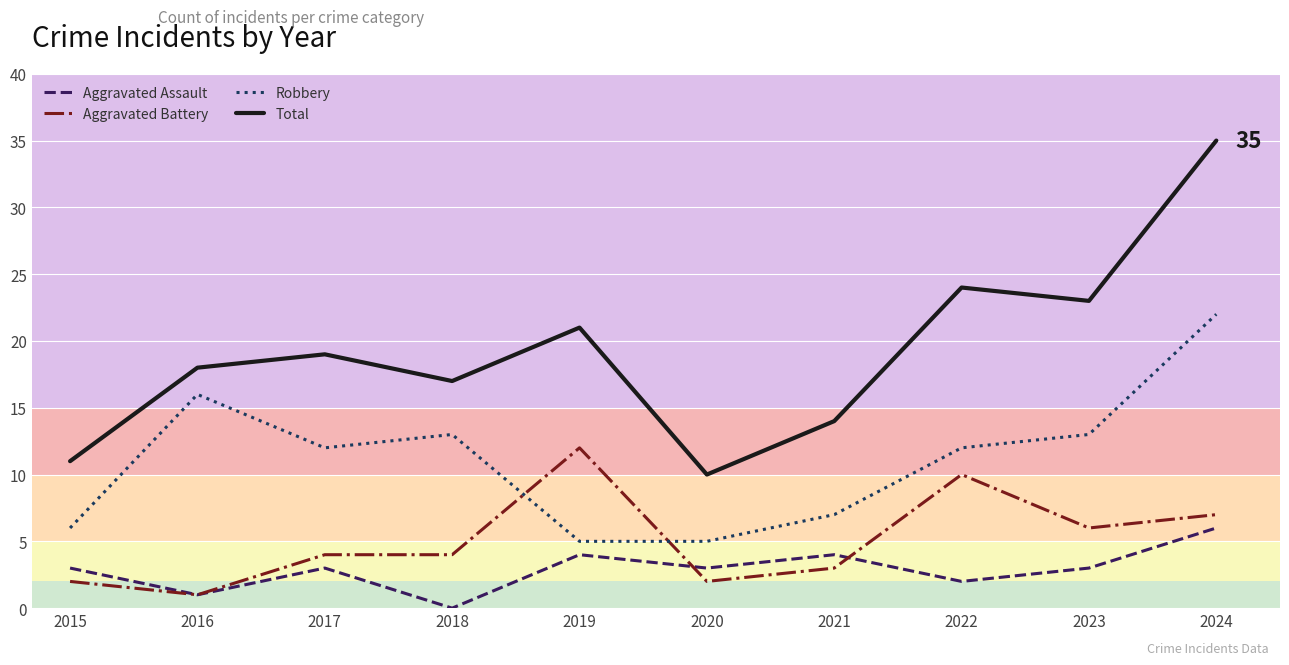

What is the greatest value displayed?

35